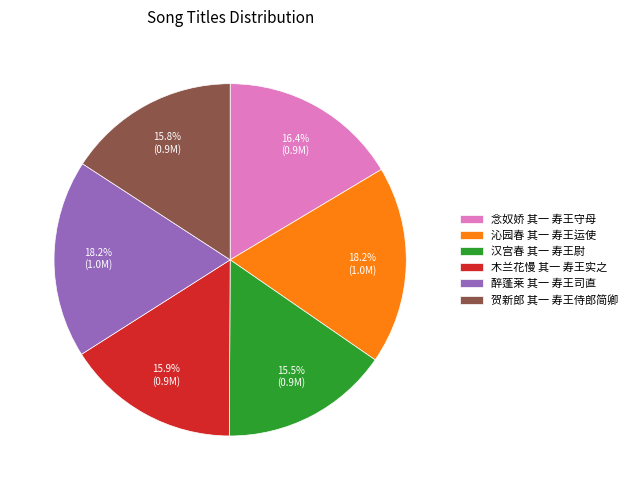

The 沁园春 其一 寿王运使 slice represents 18% of the pie. True or false?

True